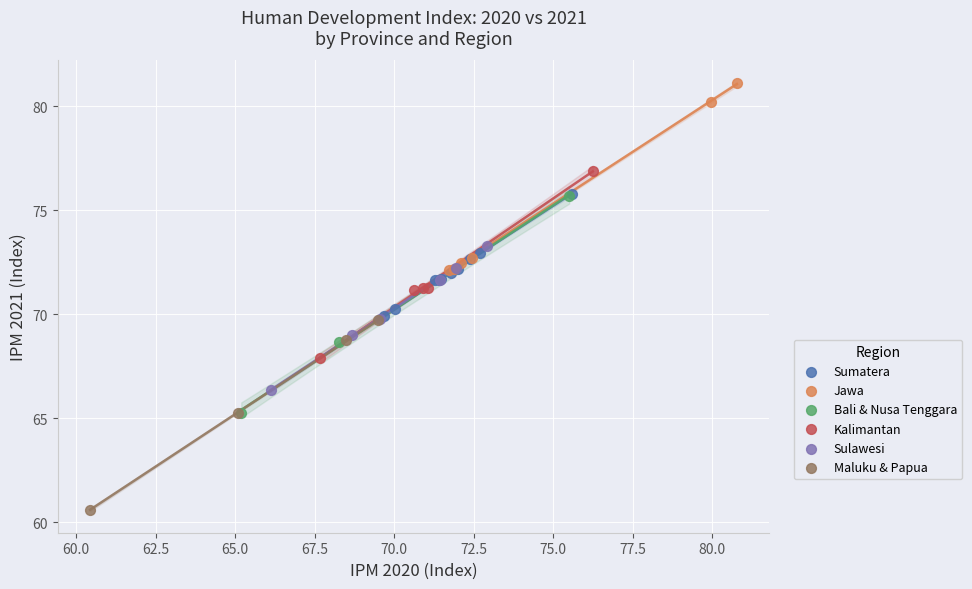

Which series reaches the maximum Y coordinate?

Jawa